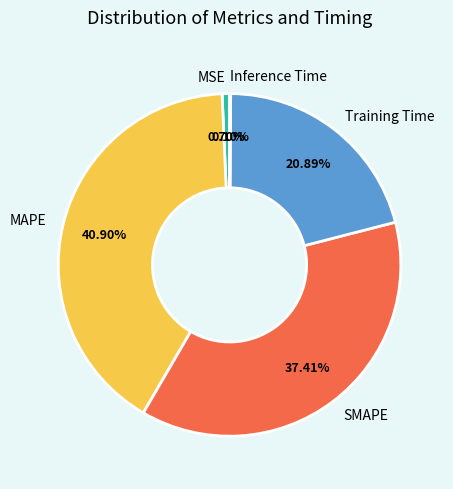

Is it true that MSE is 11% of the pie?

False